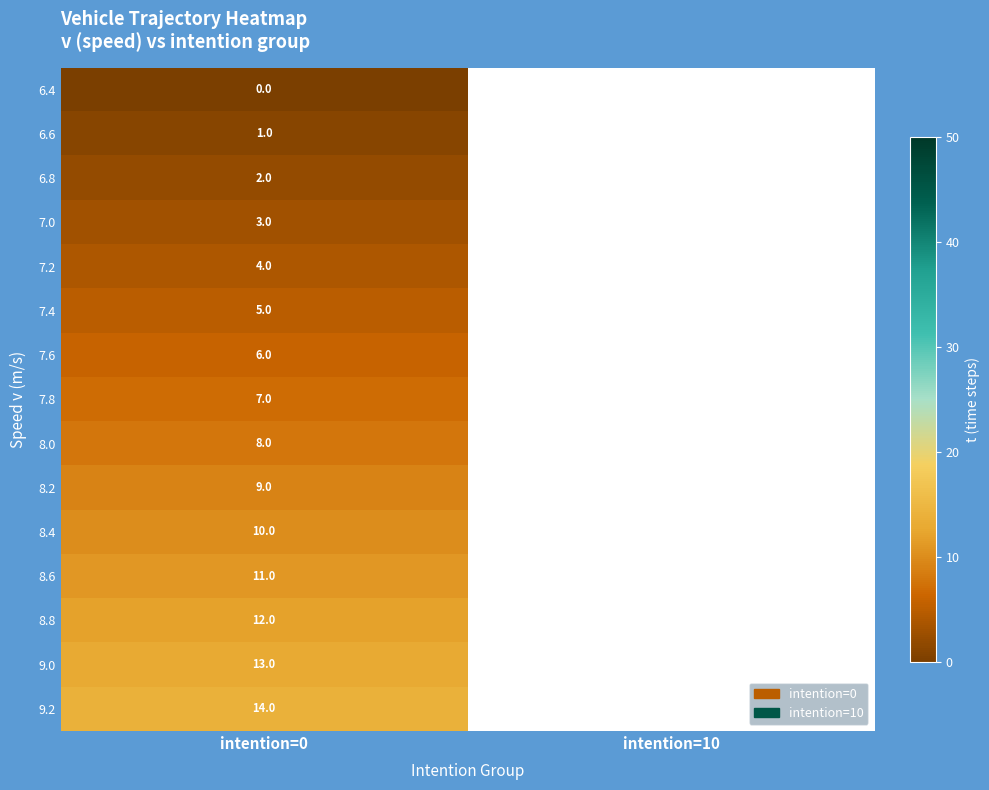

At how many categories does at least one series exceed 4?

1